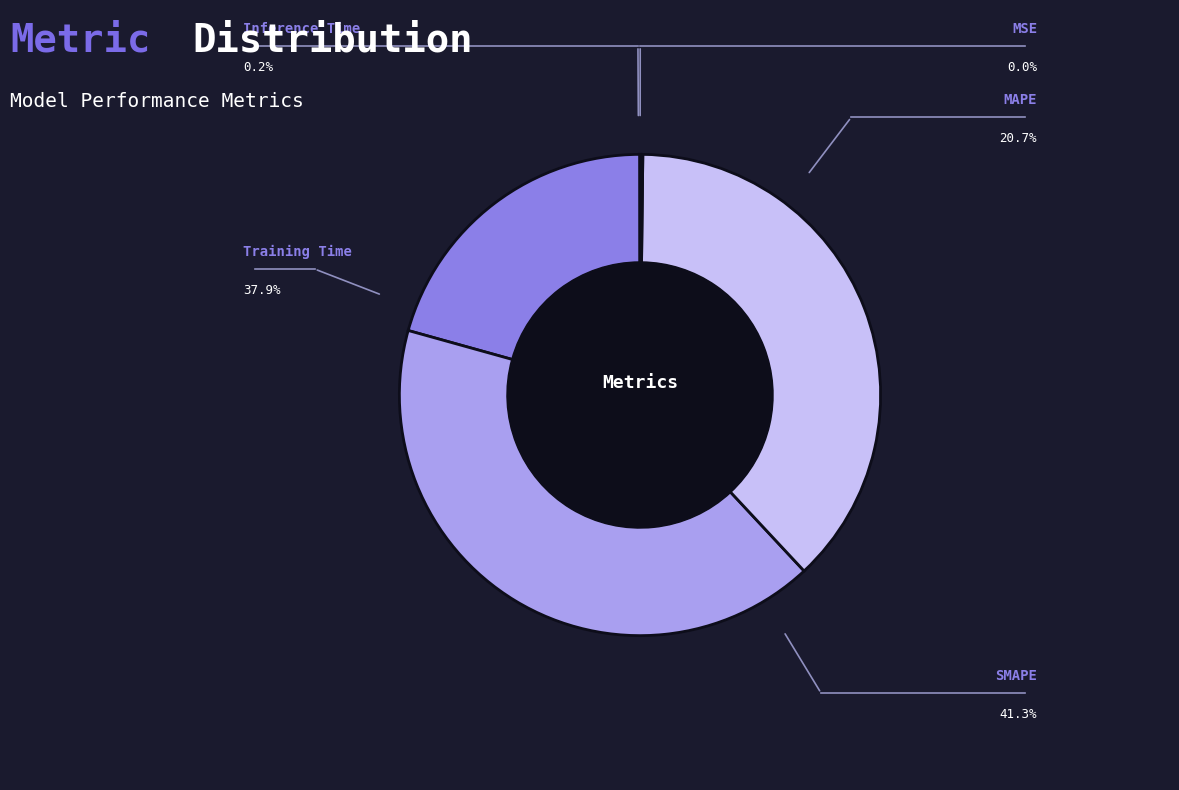

Does any single category account for the majority?

No